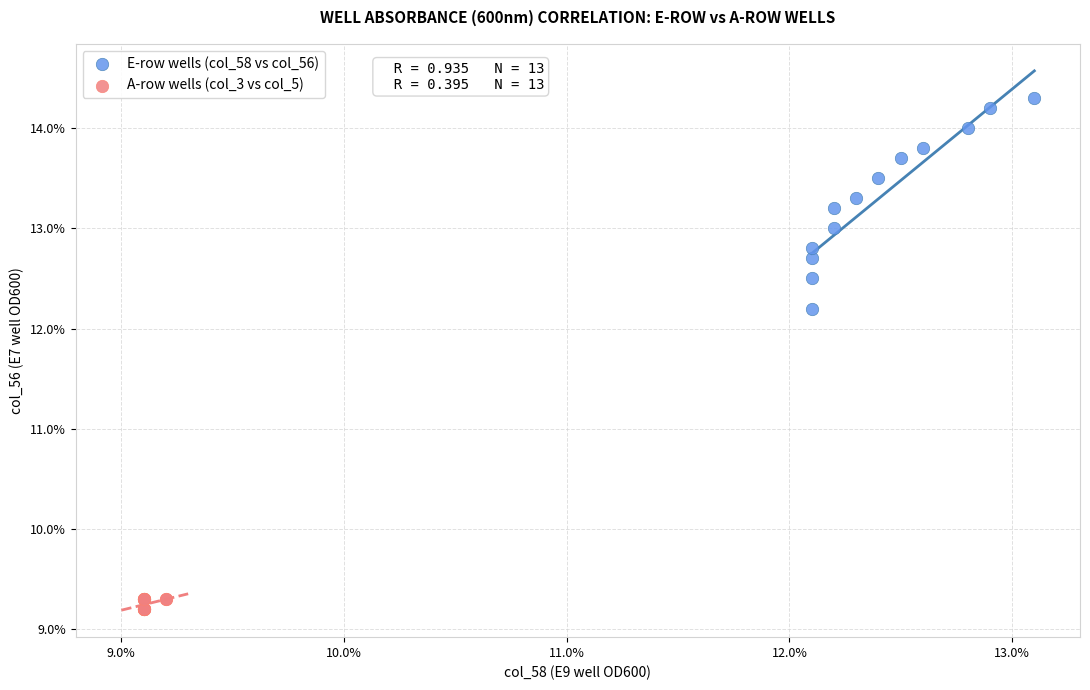

What are all the series names shown in the legend?

E-row wells (col_58 vs col_56), A-row wells (col_3 vs col_5)